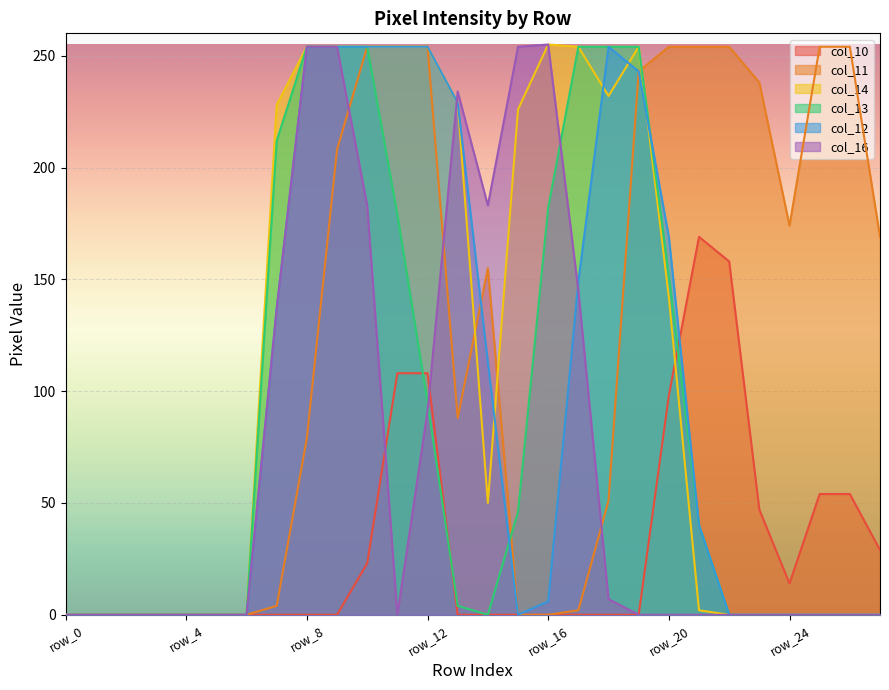

Which series changed the most between row_16 and row_24?

col_14